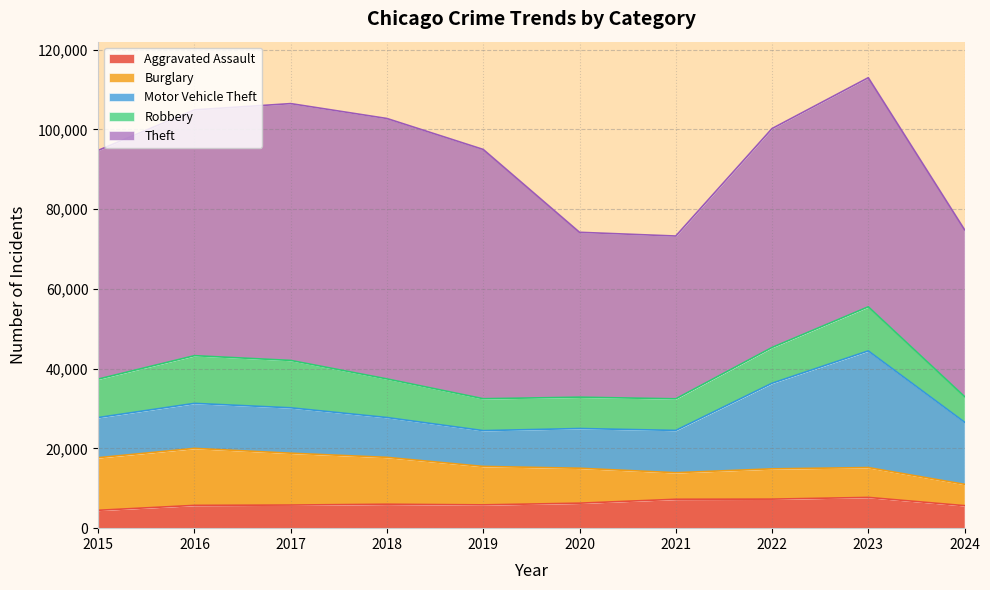

Which series ends up on top after the final intersection of Motor Vehicle Theft and Burglary?

Motor Vehicle Theft